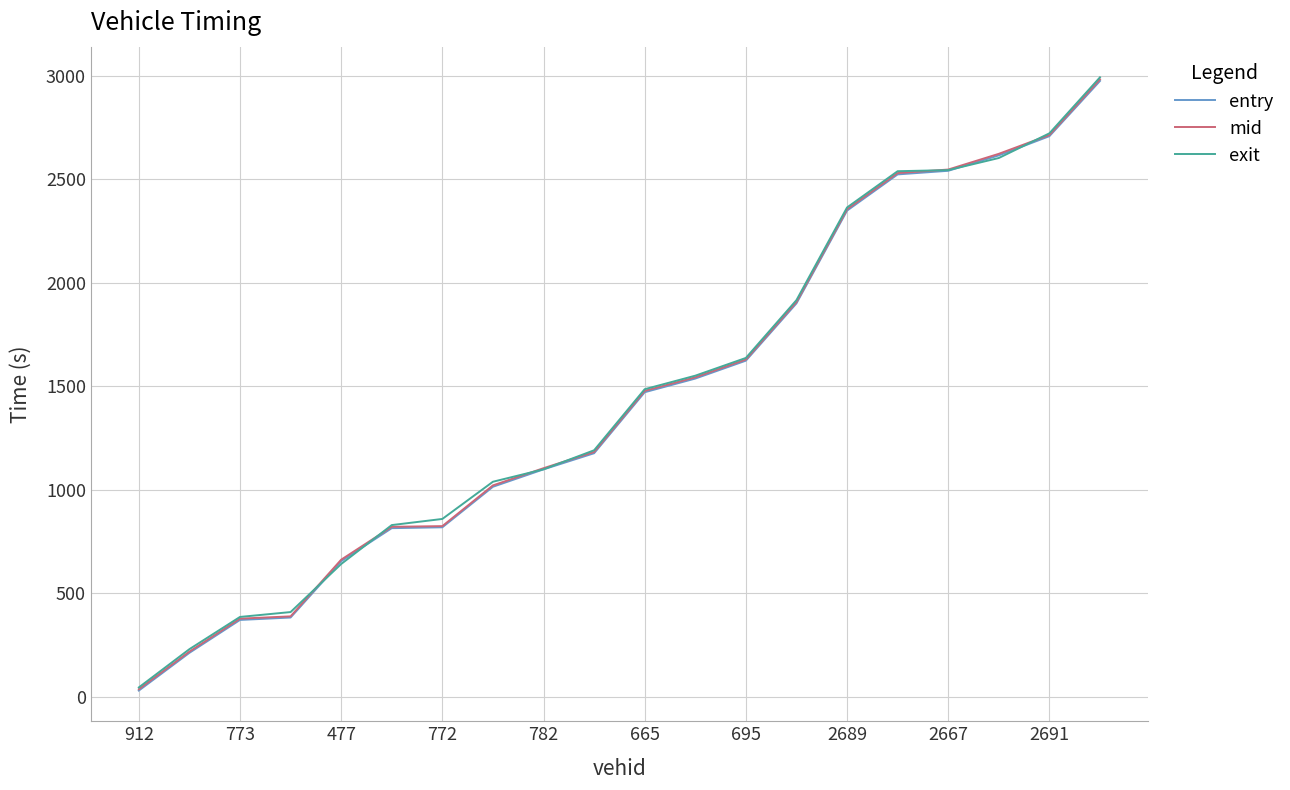

Which series has the widest spread of values?

exit